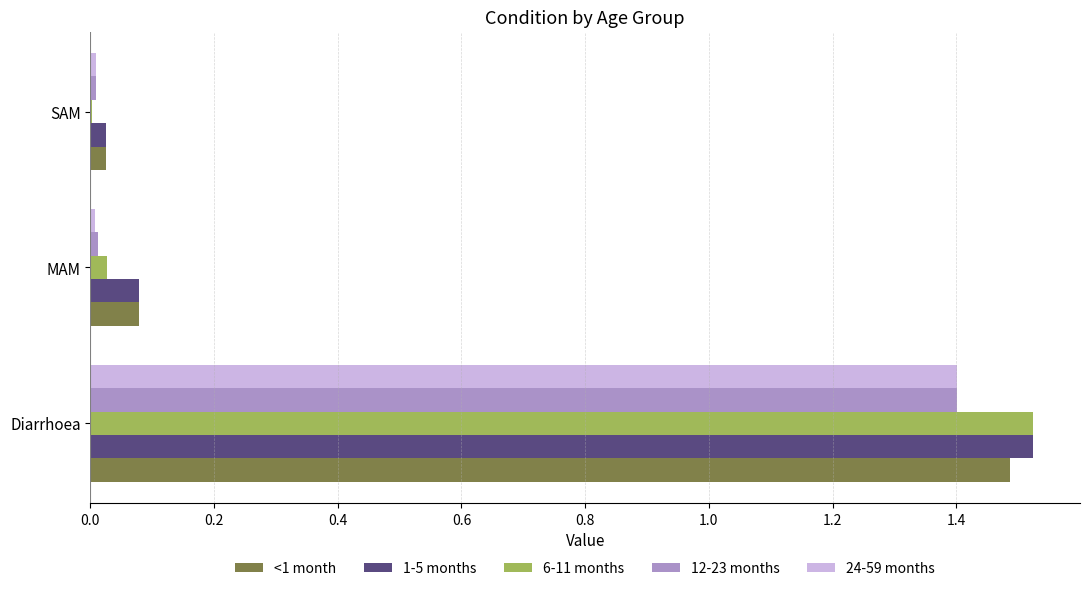

At which category does the chart reach its peak across all series?

Diarrhoea